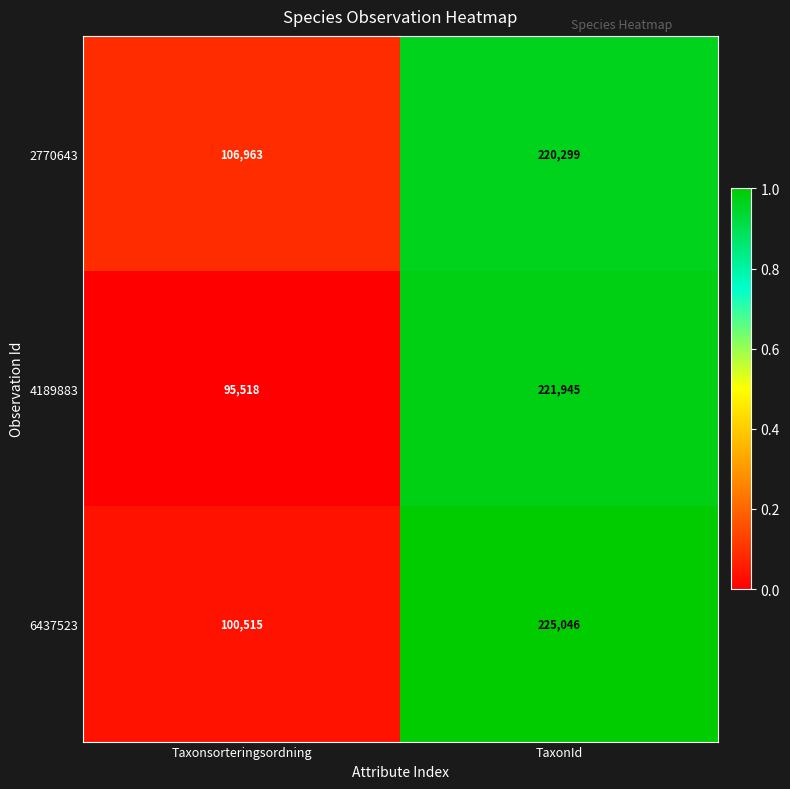

True or false: 2770643 has a value of 106963 at Taxonsorteringsordning.

True